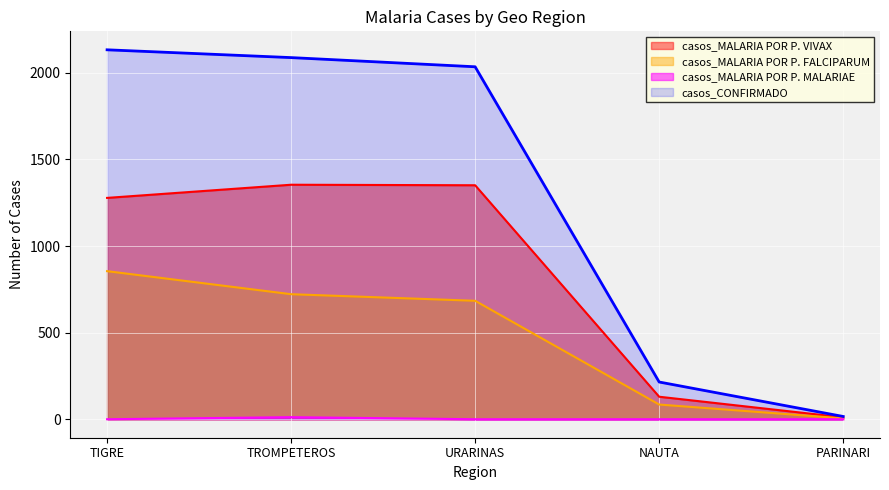

Is it true that casos_MALARIA POR P. FALCIPARUM equals 684 at URARINAS?

True